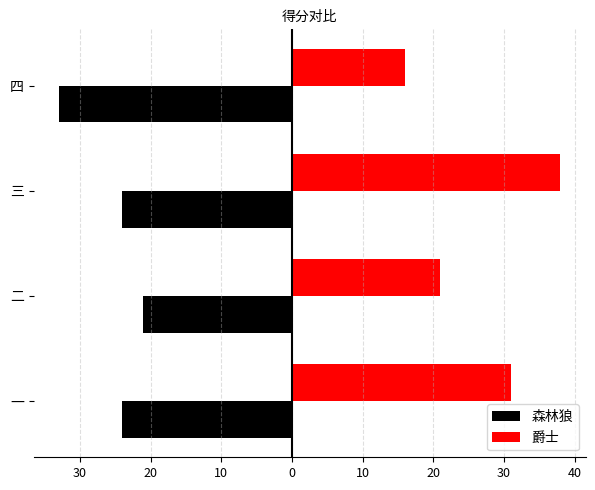

At how many categories does at least one series exceed -1?

4